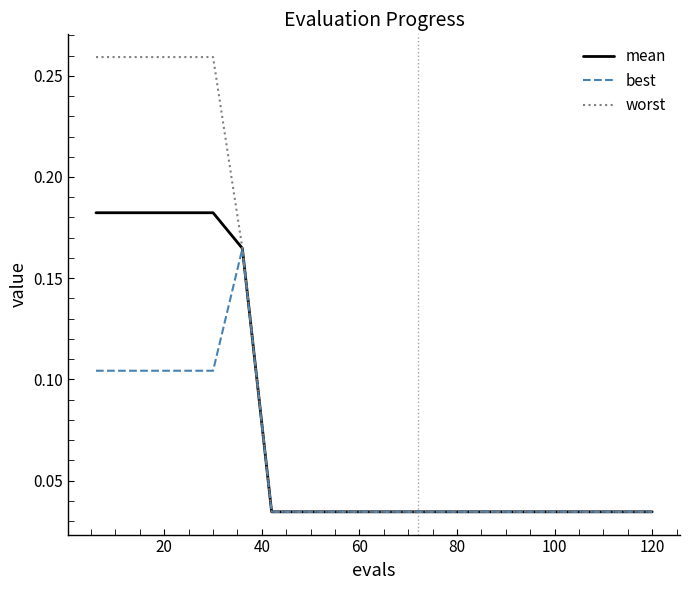

Rank the series by their maximum value, from highest to lowest.

worst, mean, best